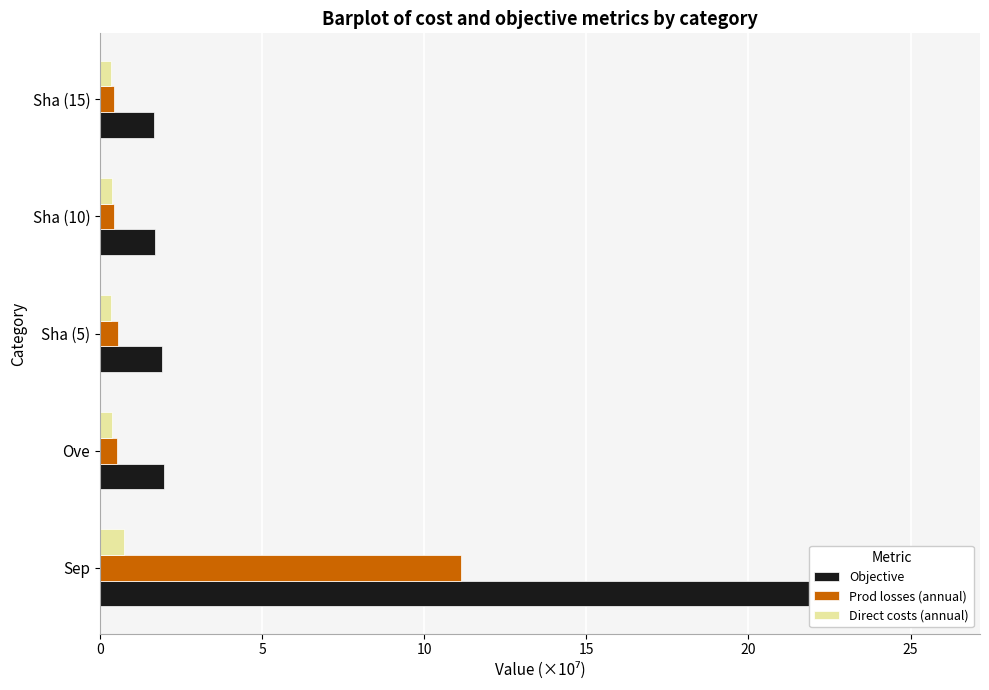

Count the number of categories in the chart.

5